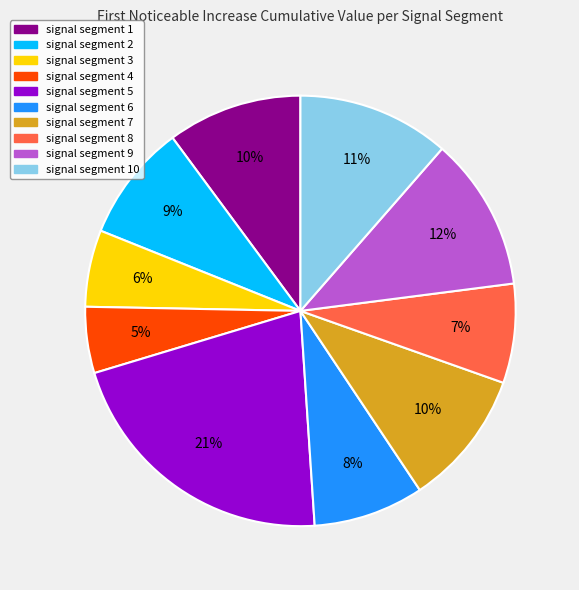

How many slices are in this pie chart?

10